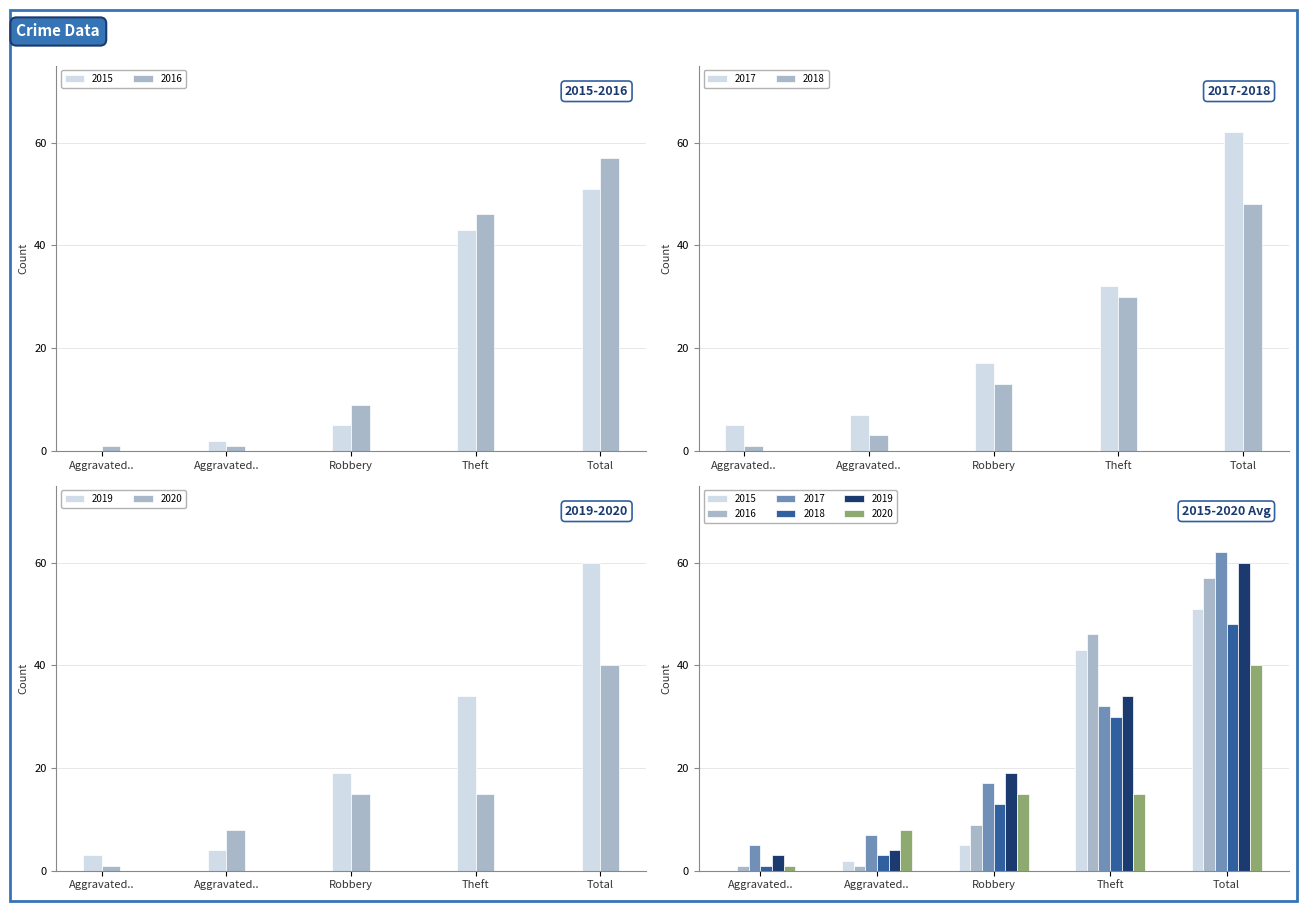

What is the approximate value of 2015 at Theft, to the nearest 5?

45